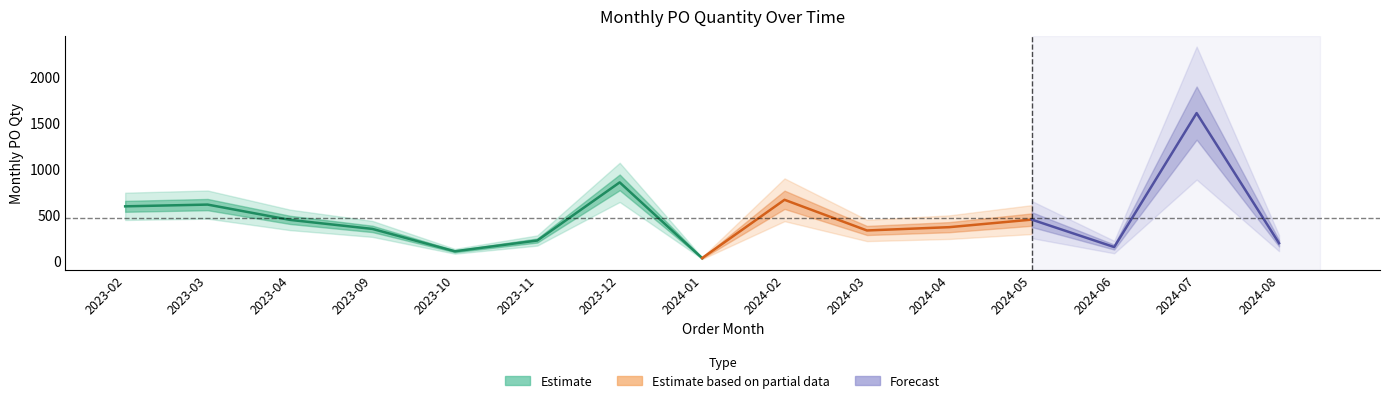

Count the number of values greater than 366.

7